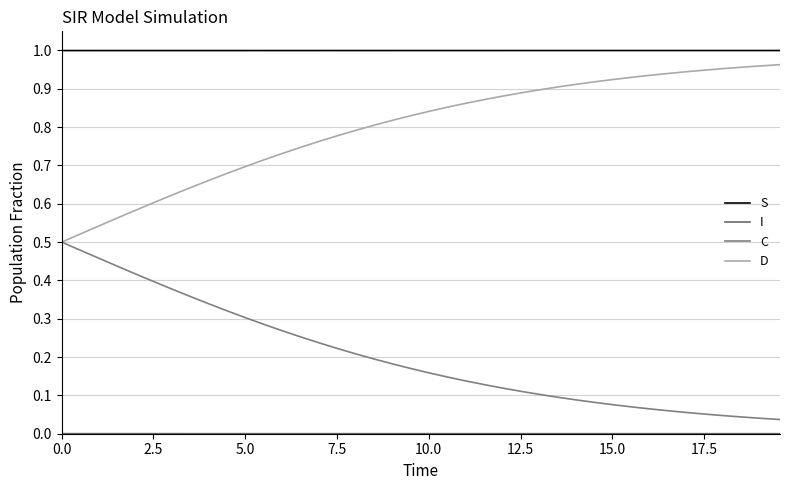

How many lines are shown in the chart?

4